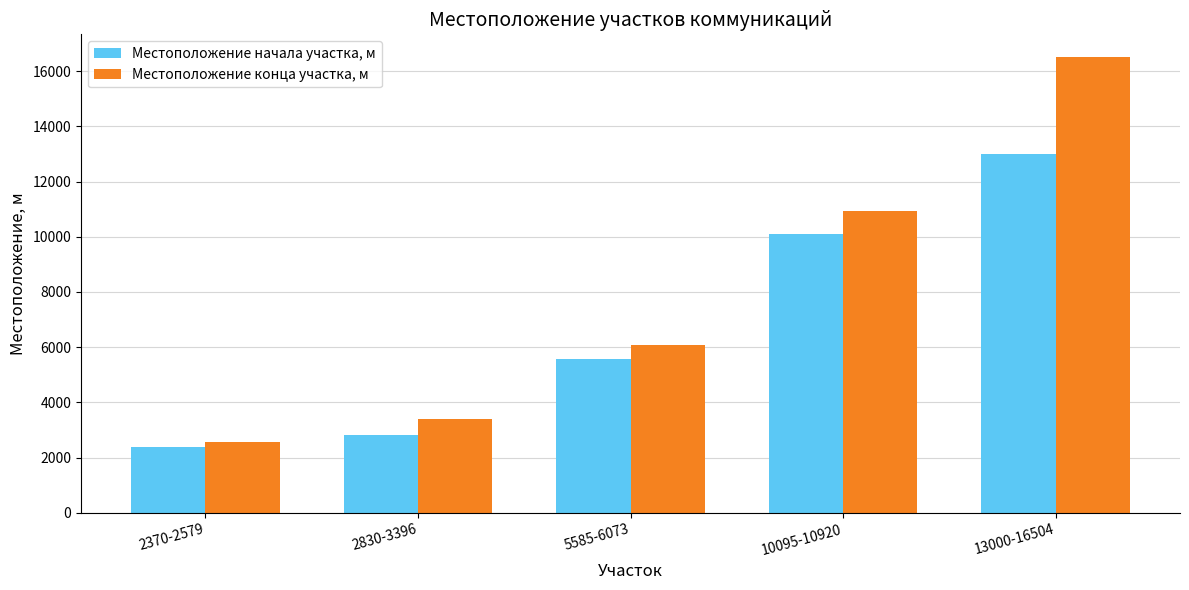

Which label corresponds to the largest value in the chart?

13000-16504